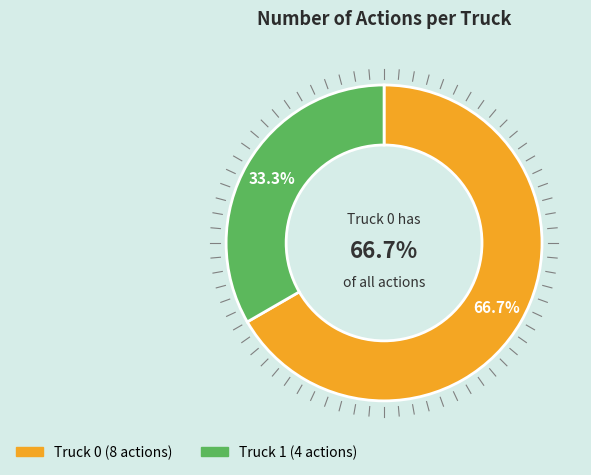

True or false: Truck 1 accounts for 23% of the total.

False